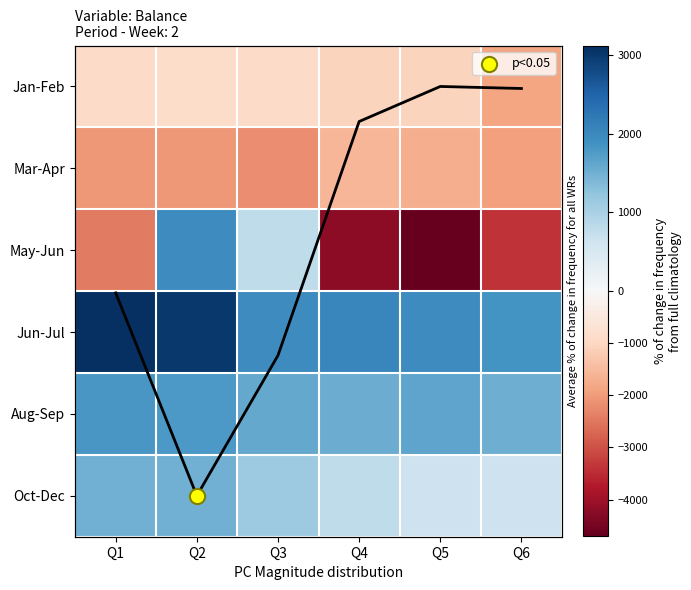

What is the total value across all series at Q6?

-3170.5